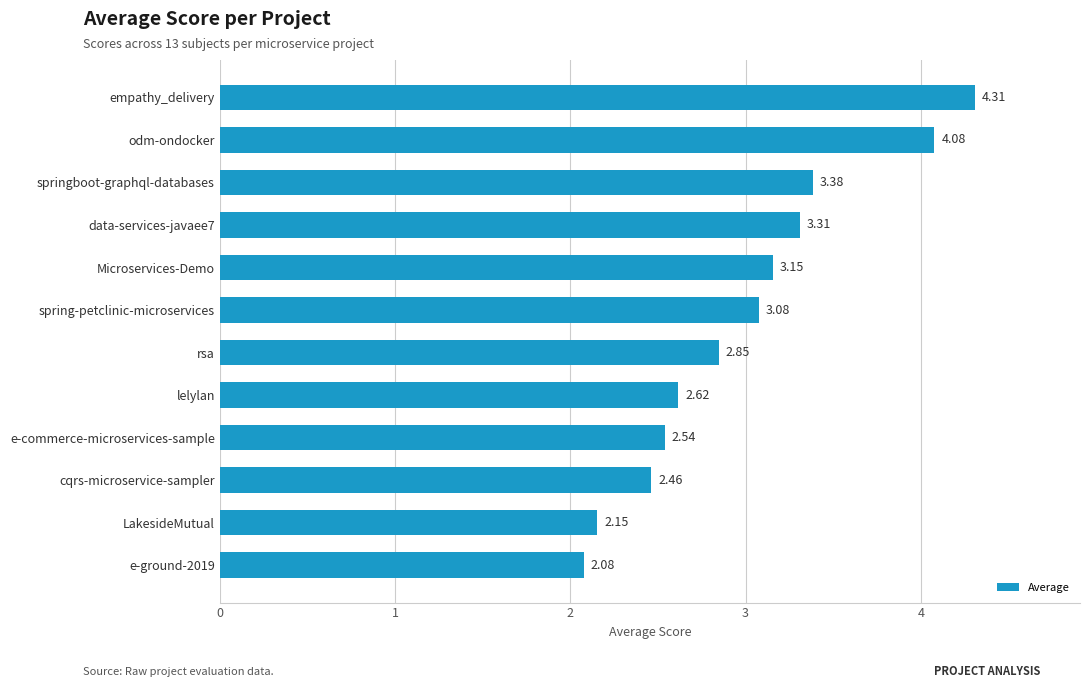

What is the change in value from e-commerce-microservices-sample to lelylan?

+0.1